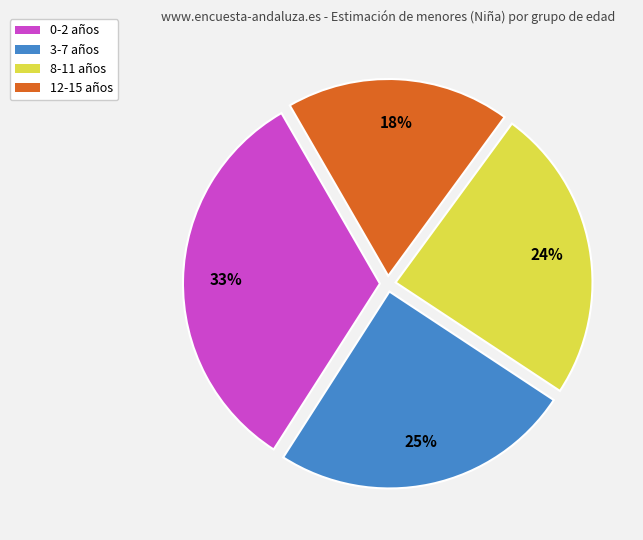

Is the sum of 8-11 años and 3-7 años greater than half?

No